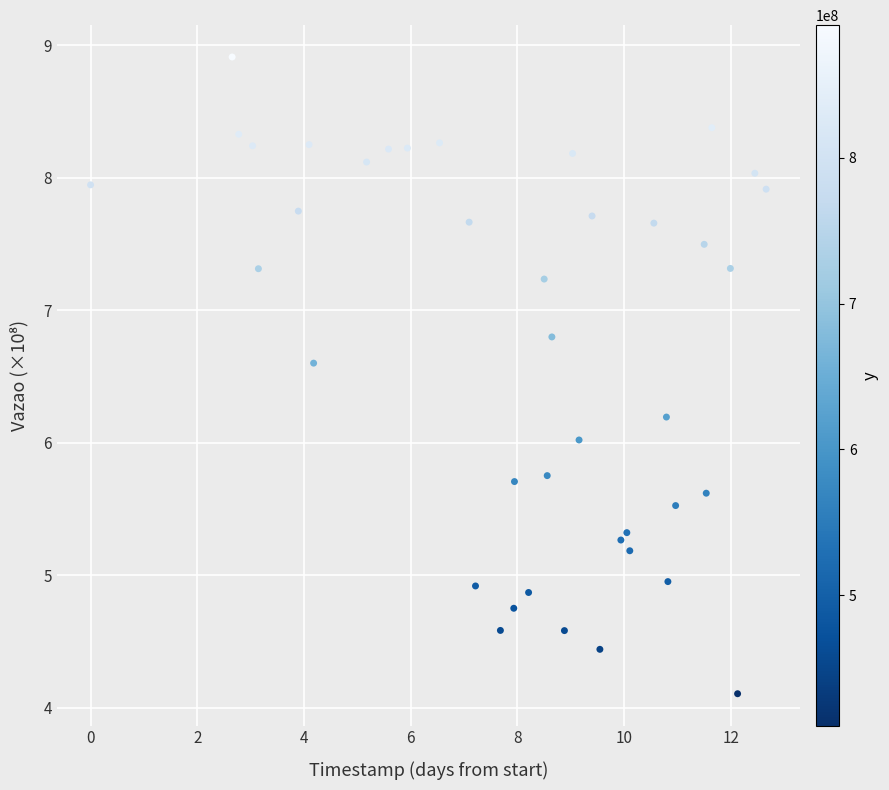

What is the range of X values (max minus min)?

12.7